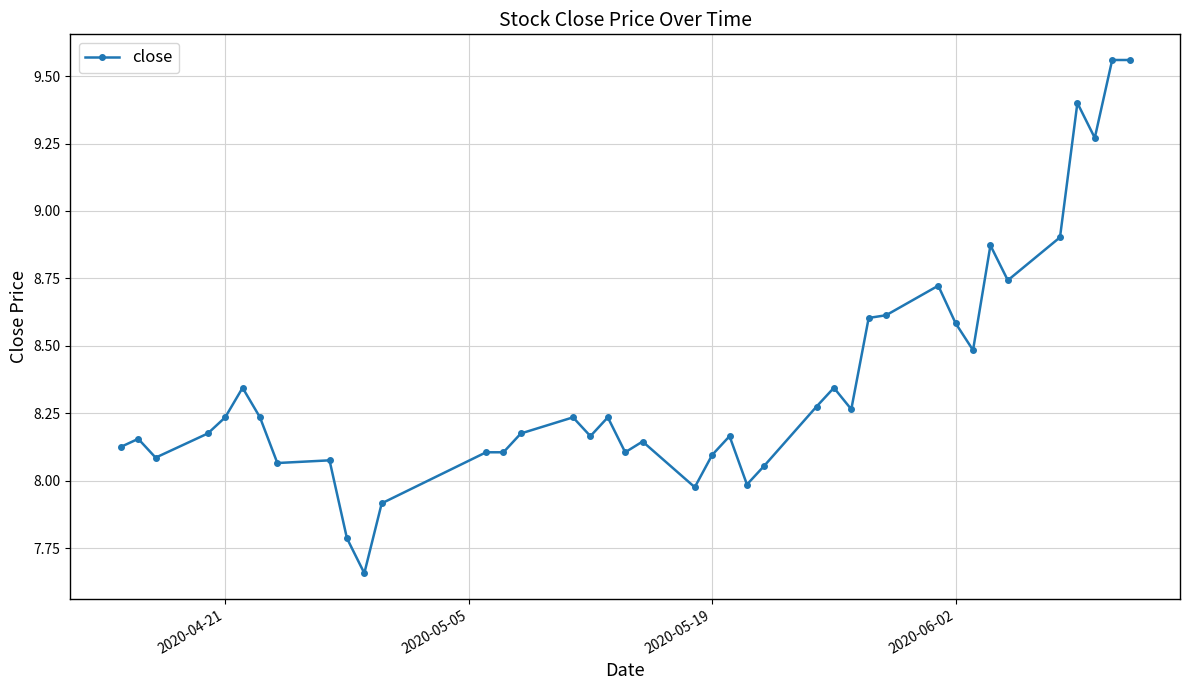

What is the average value?

8.4